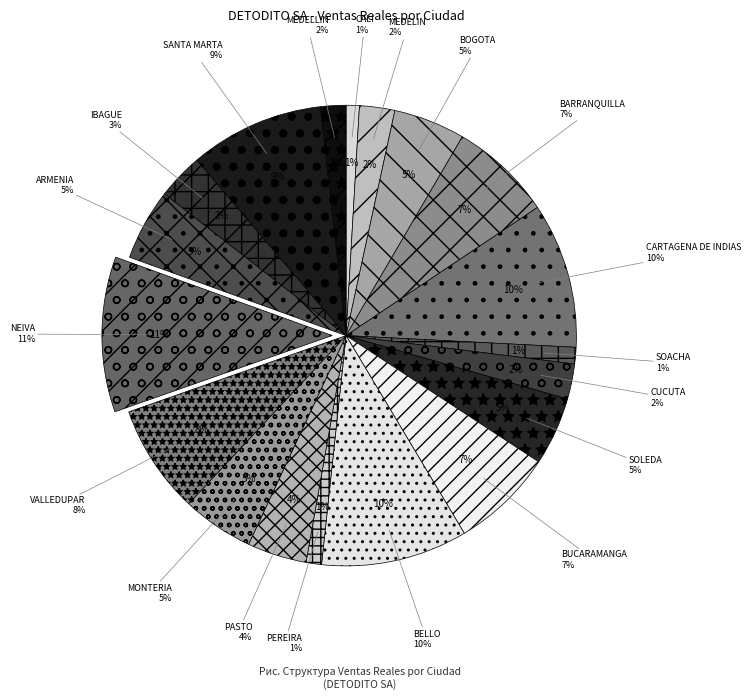

Combined, do SOACHA and NEIVA account for over 50%?

No